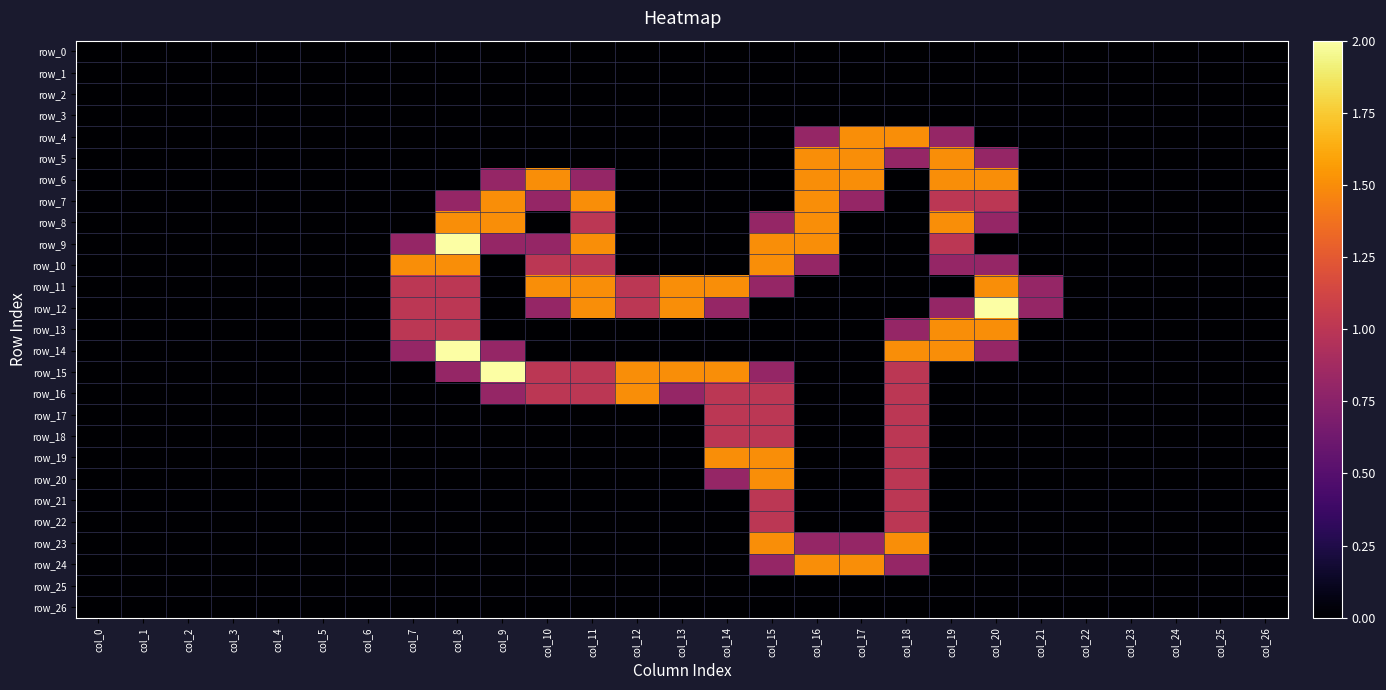

Between col_3 and col_16, which is larger?

col_3